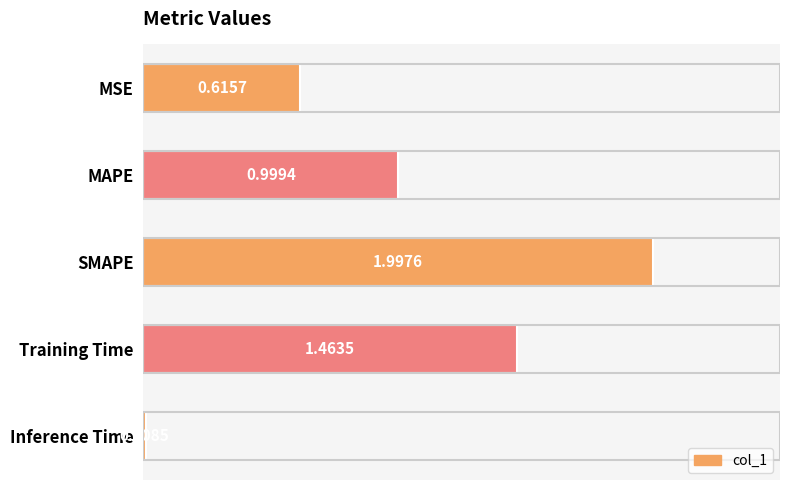

What is the difference between the maximum and second lowest values?

1.4